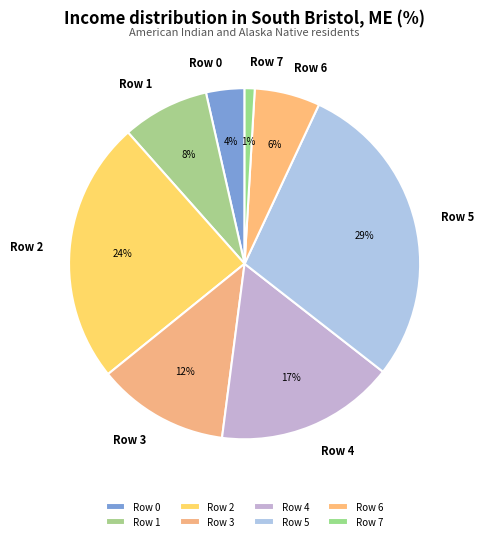

Is it true that Row 2 is 37% of the pie?

False